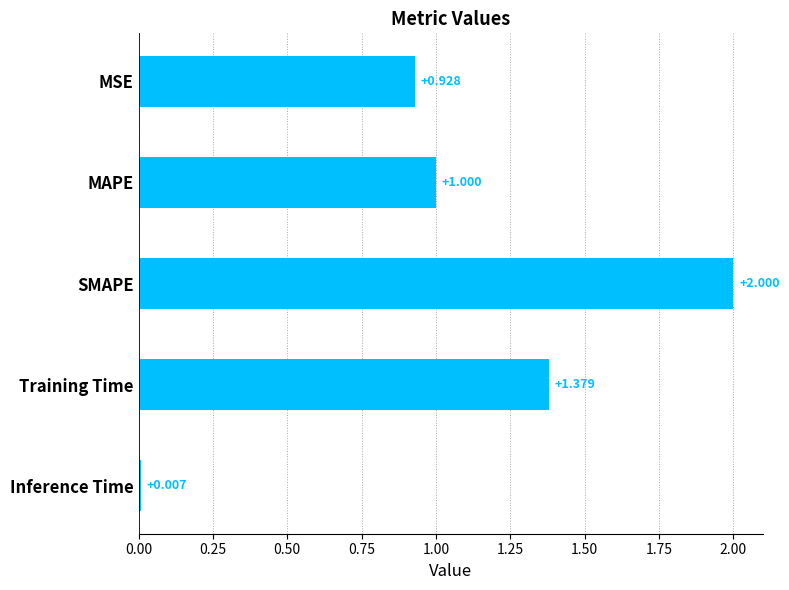

Between MSE and SMAPE, which is larger?

SMAPE